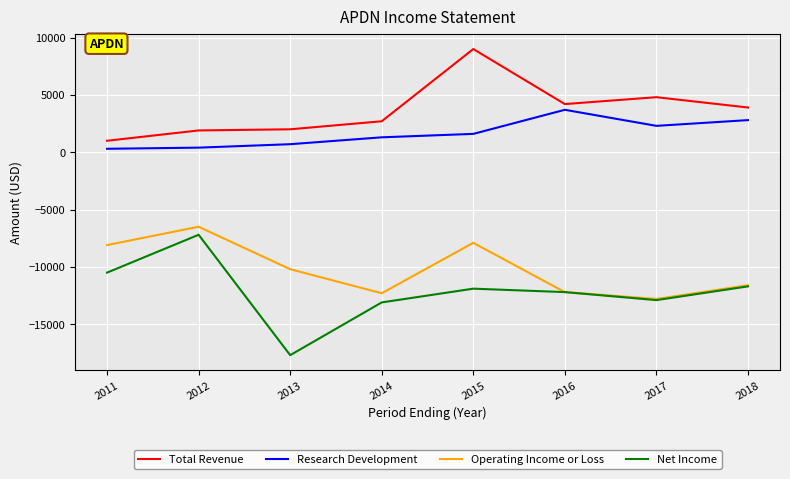

What is the difference between the highest and lowest values at 2017?

17700